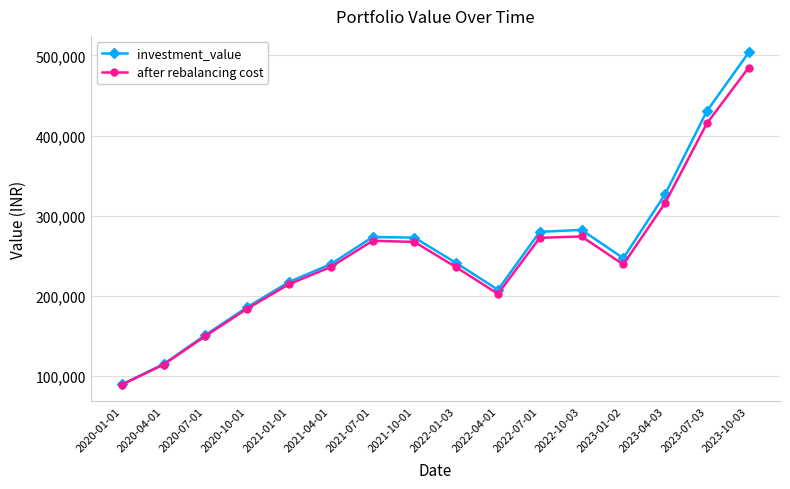

True or false: investment_value has more than 1 interior local peaks.

True